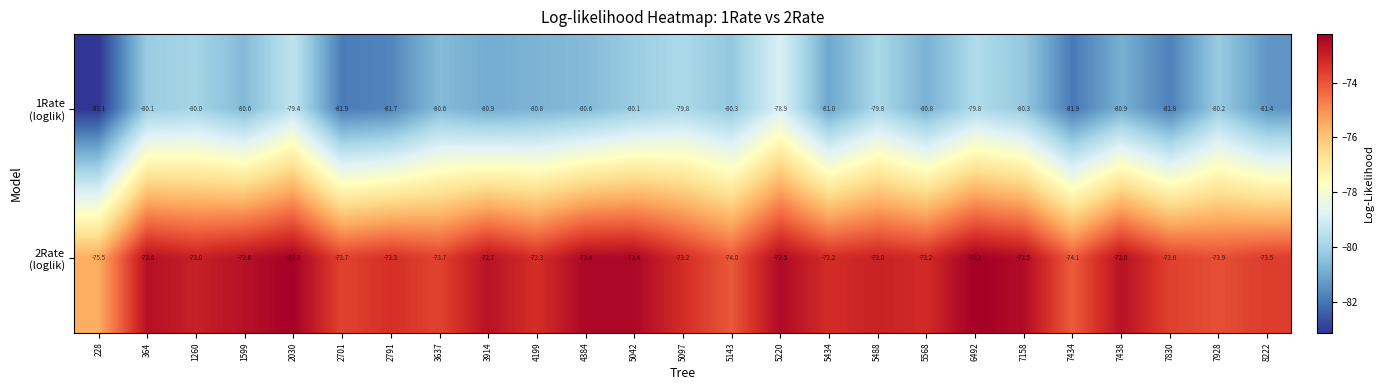

What is the spread (max minus min) of values at 5434?

7.8